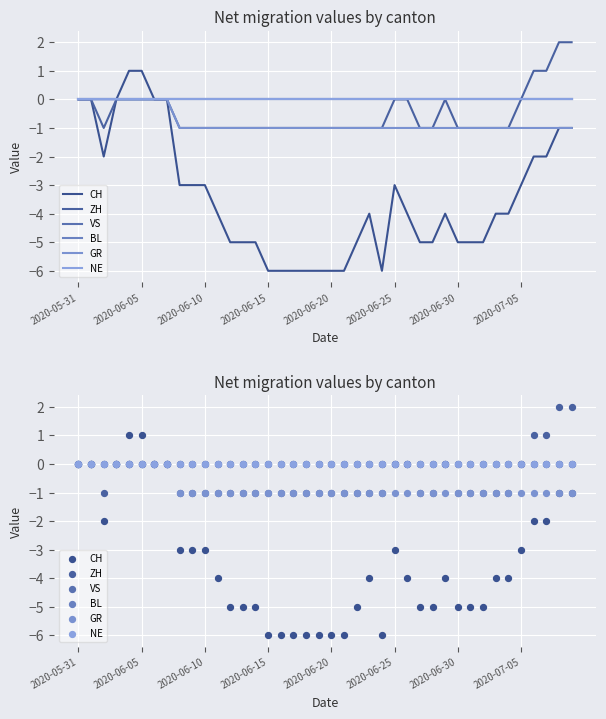

What are all the series names shown in the legend?

CH, ZH, VS, BL, GR, NE